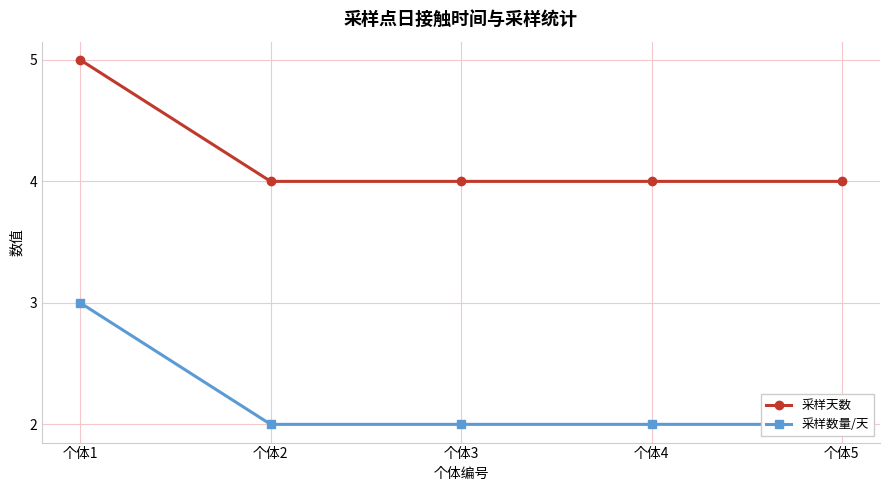

Between 个体1 and 个体4, which series saw the biggest shift?

采样天数